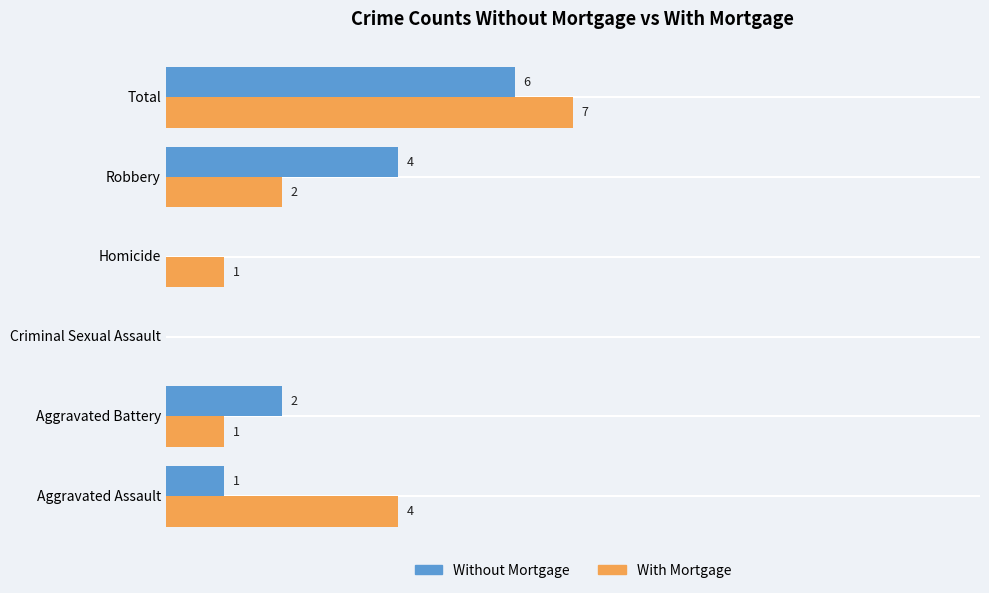

Which series has the largest total across all categories?

With Mortgage